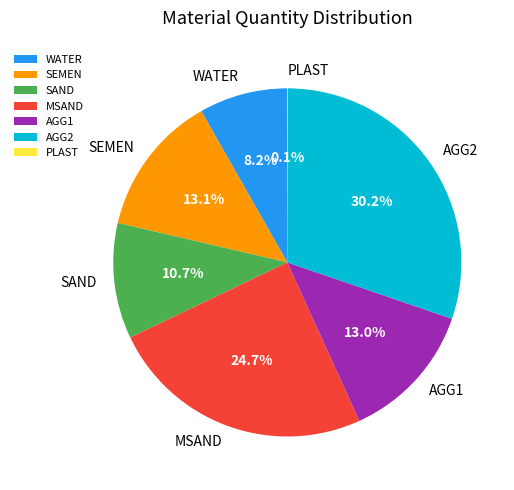

What is the largest slice in the pie chart?

AGG2